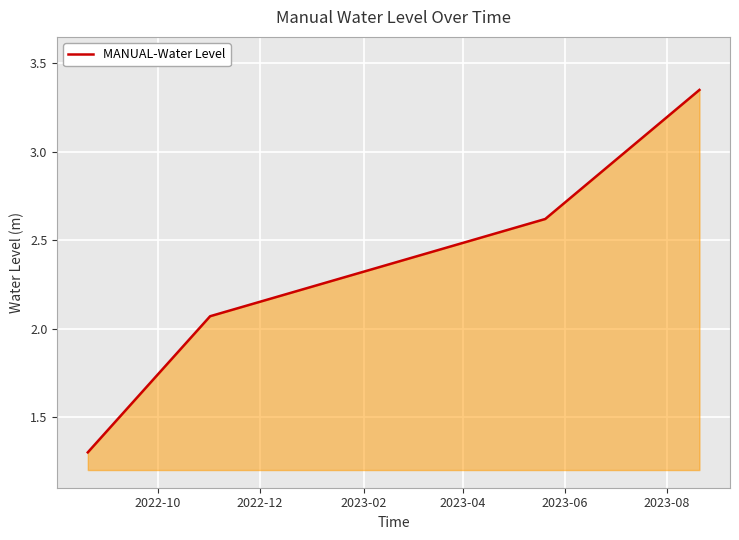

What is the sum of all values?

9.3